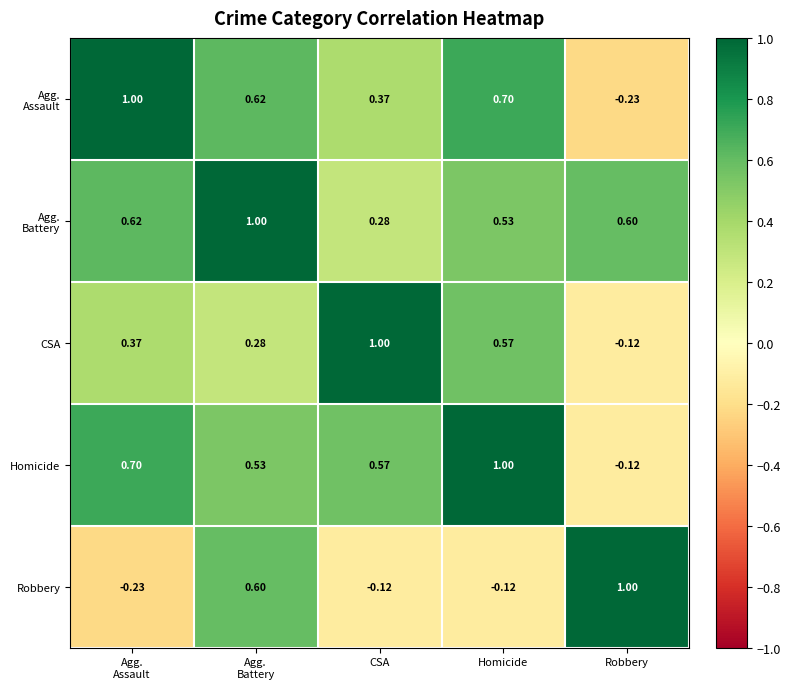

Where is Homicide nearest to the value 0?

Robbery